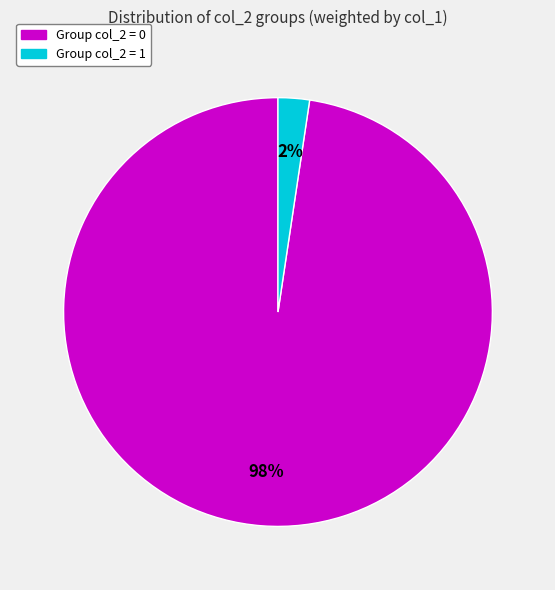

How many segments does this pie chart have?

2